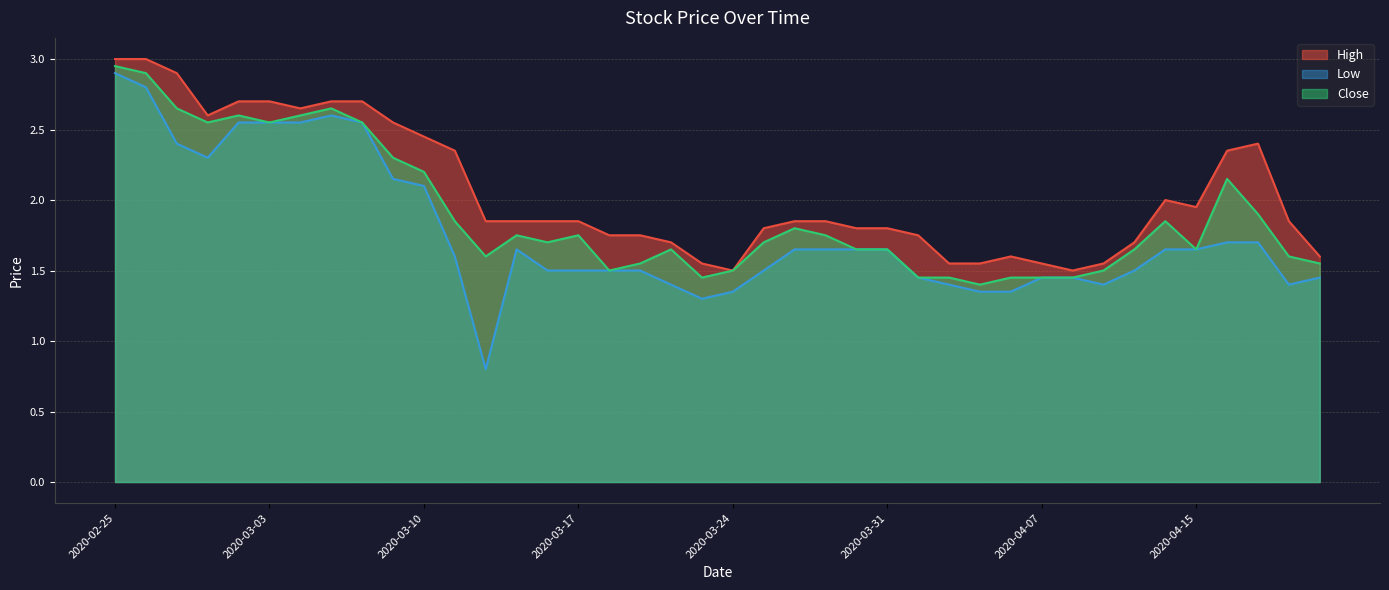

List the labels in order of Low value, smallest first.

2020-03-12, 2020-03-23, 2020-03-24, 2020-04-03, 2020-04-06, 2020-03-20, 2020-04-02, 2020-04-09, 2020-04-20, 2020-04-01, 2020-04-07, 2020-04-08, 2020-04-21, 2020-03-16, 2020-03-17, 2020-03-18, 2020-03-19, 2020-03-25, 2020-04-13, 2020-03-11, 2020-03-13, 2020-03-26, 2020-03-27, 2020-03-30, 2020-03-31, 2020-04-14, 2020-04-15, 2020-04-16, 2020-04-17, 2020-03-10, 2020-03-09, 2020-02-28, 2020-02-27, 2020-03-02, 2020-03-03, 2020-03-04, 2020-03-06, 2020-03-05, 2020-02-26, 2020-02-25